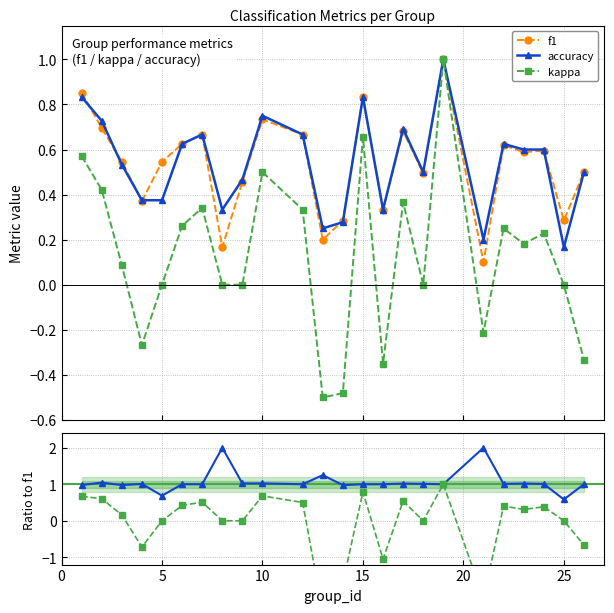

True or false: kappa has more than 0 interior local peaks.

True